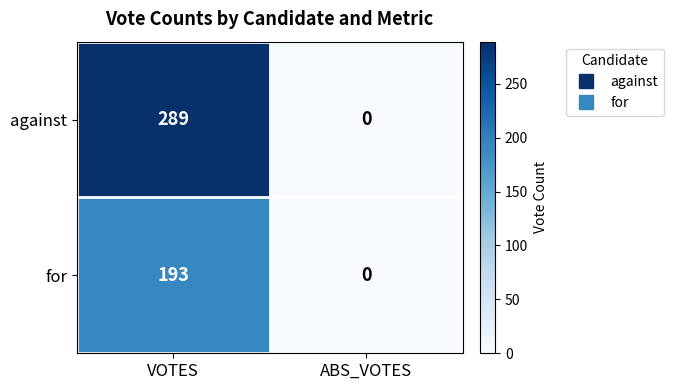

Reading left to right, what are all the values shown in this chart?

against: VOTES=289	ABS_VOTES=0
for: VOTES=193	ABS_VOTES=0